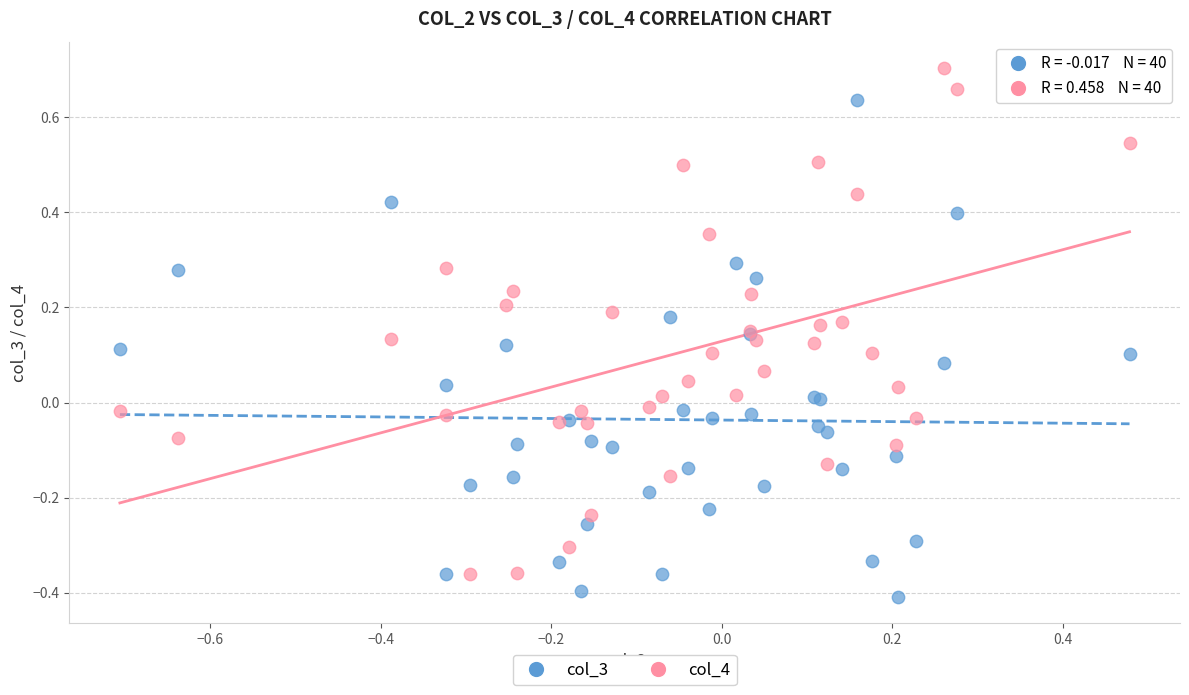

What is the X range (max minus min) for the scatter plot?

1.2